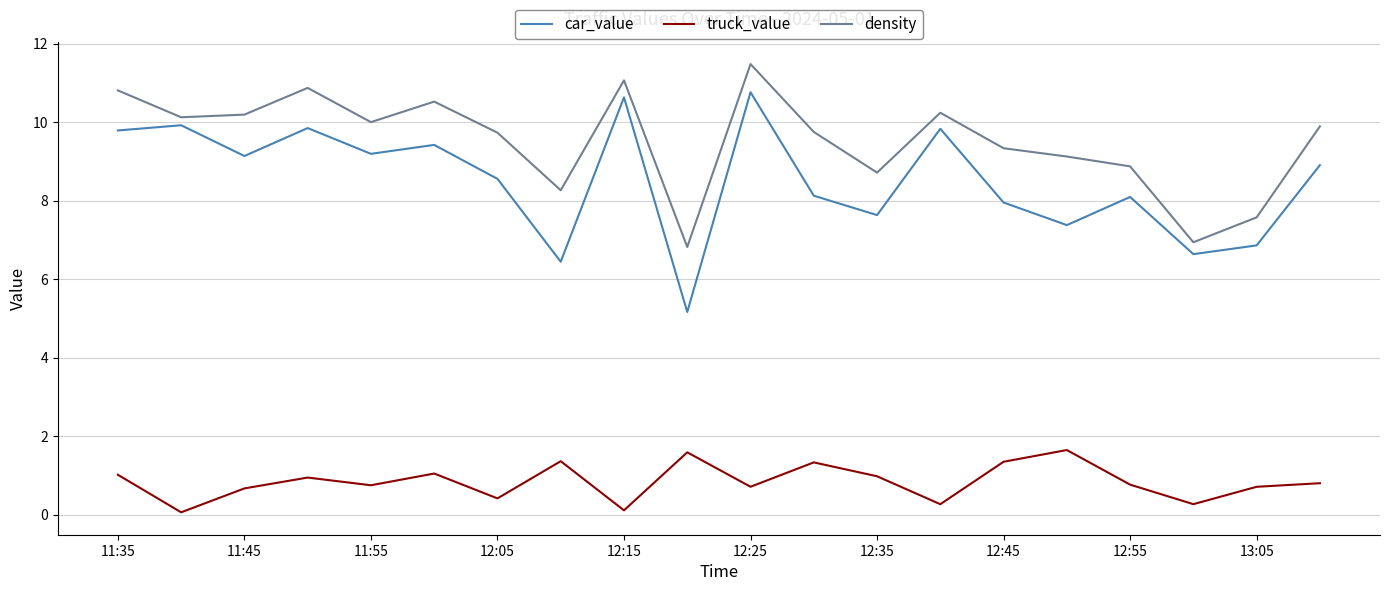

What is the maximum value for density?

11.5